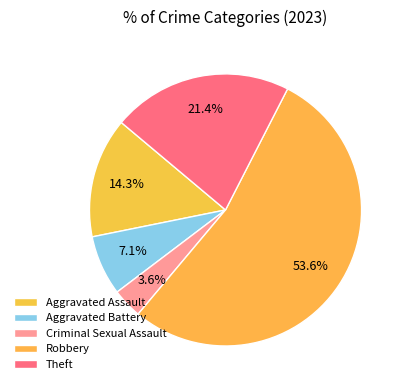

Do Aggravated Battery and Aggravated Assault together represent more than half of the pie?

No